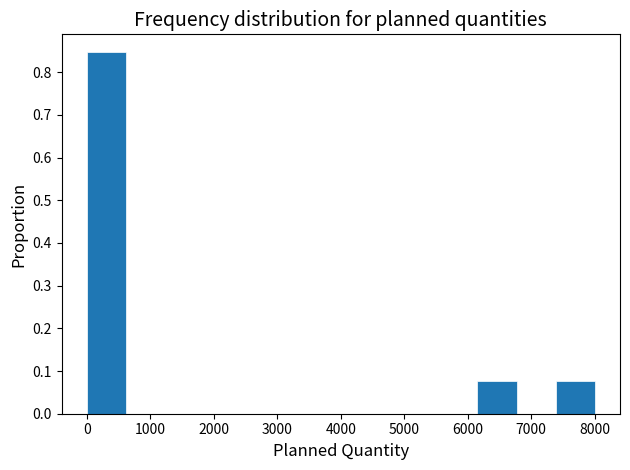

How tall is the bar that spans 6200 to 6800 on the x-axis? Neither the bar edges nor the heights are printed on the chart, so give them approximately, as read against the axes.

0.08